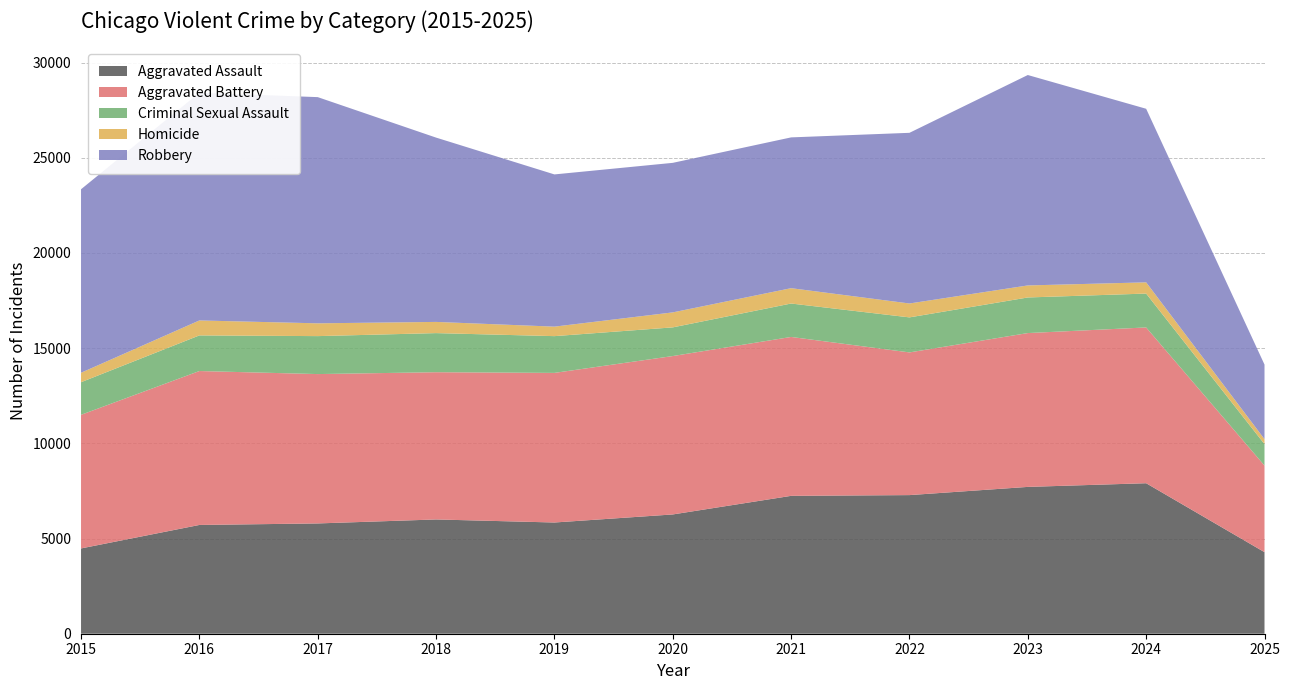

Reading right to left, what are all the values shown in this chart?

Aggravated Assault: 2025=4284	2024=7905	2023=7712	2022=7281	2021=7242	2020=6265	2019=5842	2018=6002	2017=5793	2016=5713	2015=4480
Aggravated Battery: 2025=4550	2024=8182	2023=8080	2022=7495	2021=8346	2020=8320	2019=7858	2018=7734	2017=7845	2016=8085	2015=7018
Criminal Sexual Assault: 2025=1126	2024=1780	2023=1870	2022=1840	2021=1756	2020=1506	2019=1931	2018=2054	2017=1994	2016=1871	2015=1713
Homicide: 2025=260	2024=589	2023=632	2022=730	2021=806	2020=787	2019=499	2018=588	2017=672	2016=786	2015=496
Robbery: 2025=3917	2024=9117	2023=11052	2022=8964	2021=7920	2020=7855	2019=7995	2018=9681	2017=11881	2016=11960	2015=9638